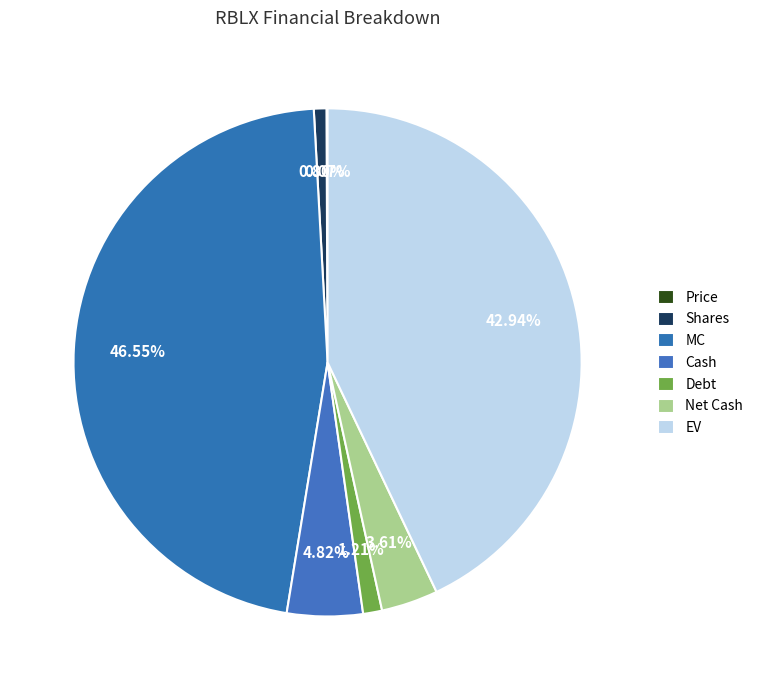

Is the sum of Price and Cash greater than half?

No